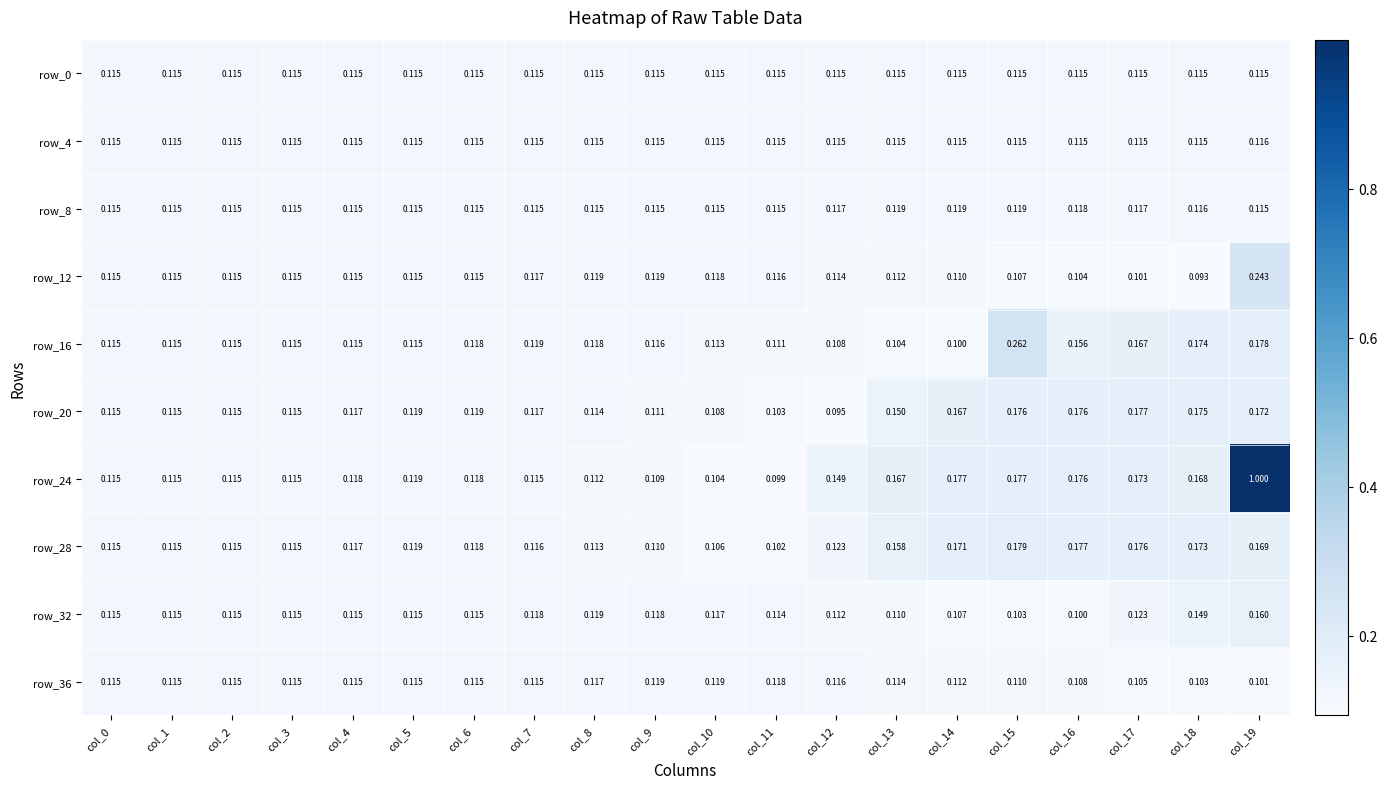

How many distinct data groups are displayed?

10